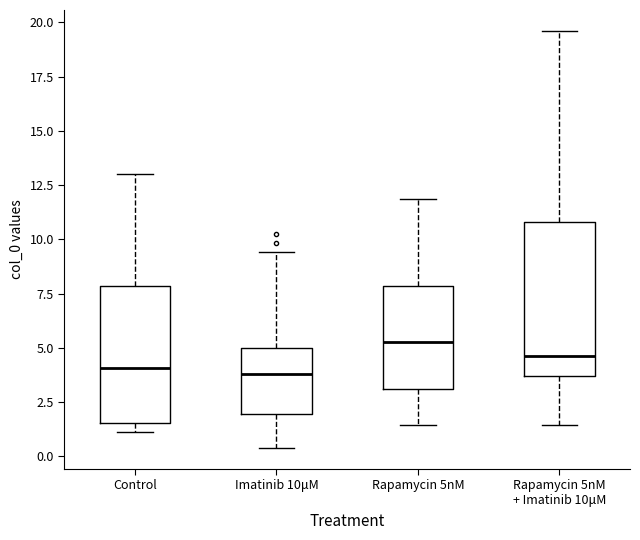

Reading left to right, read every box against the y-axis: the position of its median line, the range the box covers, and the ends of its whiskers. The values are not printed on the chart, so give them approximately, as read against the axis.

Control: median 4.0, box 1.5 to 8.0, whiskers 1.0 to 13.0
Imatinib 10μM: median 4.0, box 2.0 to 5.0, whiskers 0.5 to 9.5
Rapamycin 5nM: median 5.5, box 3.0 to 8.0, whiskers 1.5 to 12.0
Rapamycin 5nM + Imatinib 10μM: median 4.5, box 3.5 to 11.0, whiskers 1.5 to 19.5